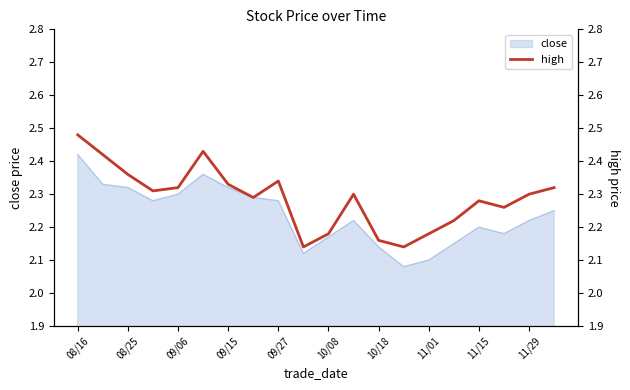

The value of close at 09/06 is 4.1. True or false?

False